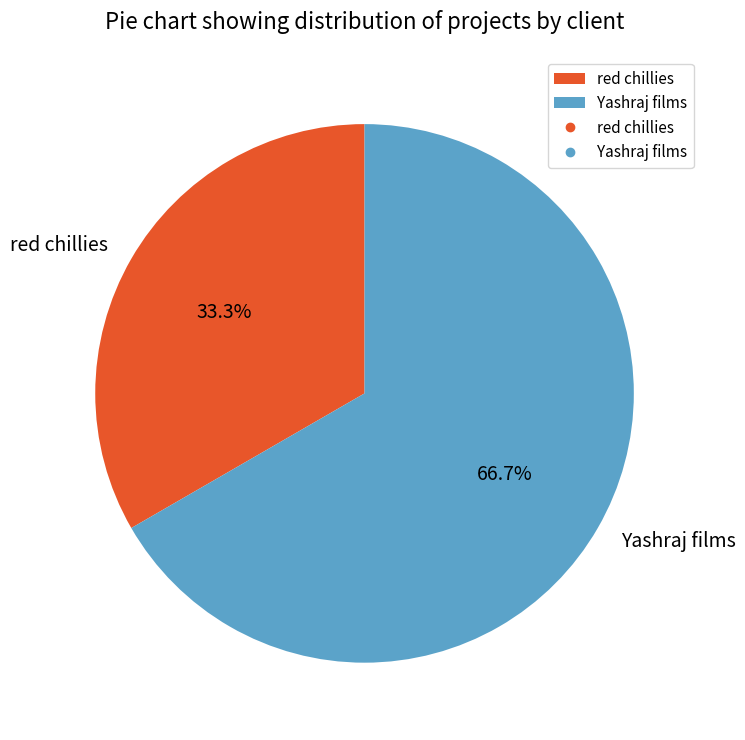

Which category has the smallest portion of the pie?

red chillies